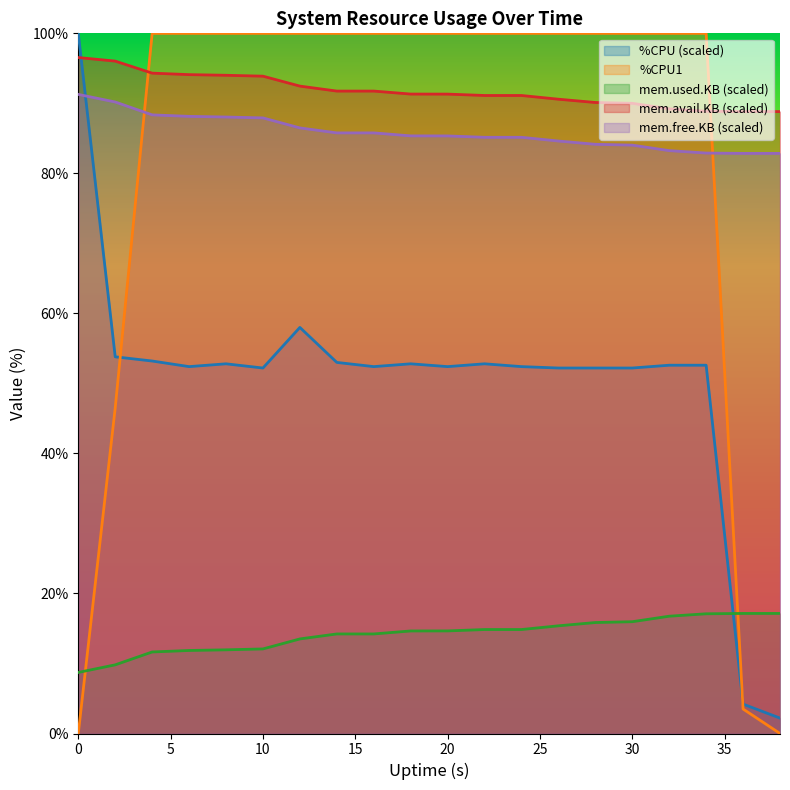

What is the difference between the highest and lowest values at 30?

84.0